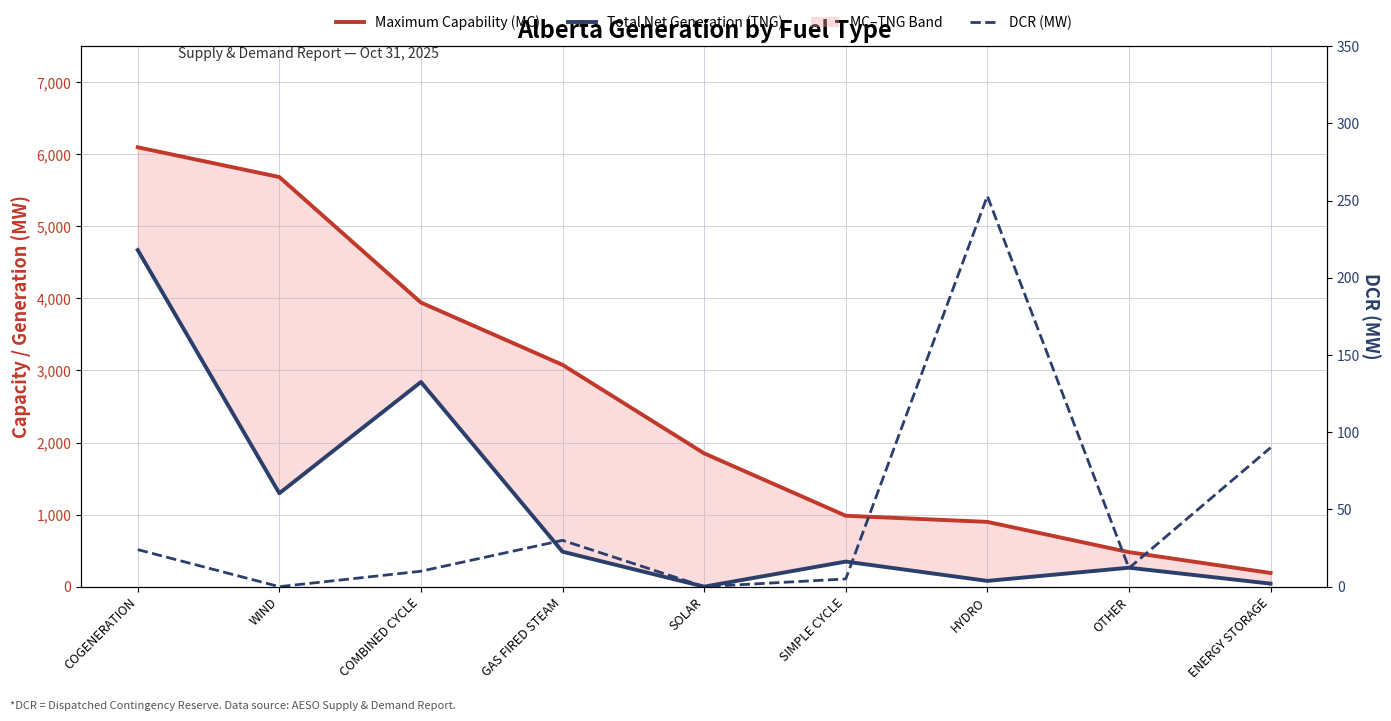

Rank the series by their average value, from lowest to highest.

DCR (MW), Total Net Generation (TNG), Maximum Capability (MC)